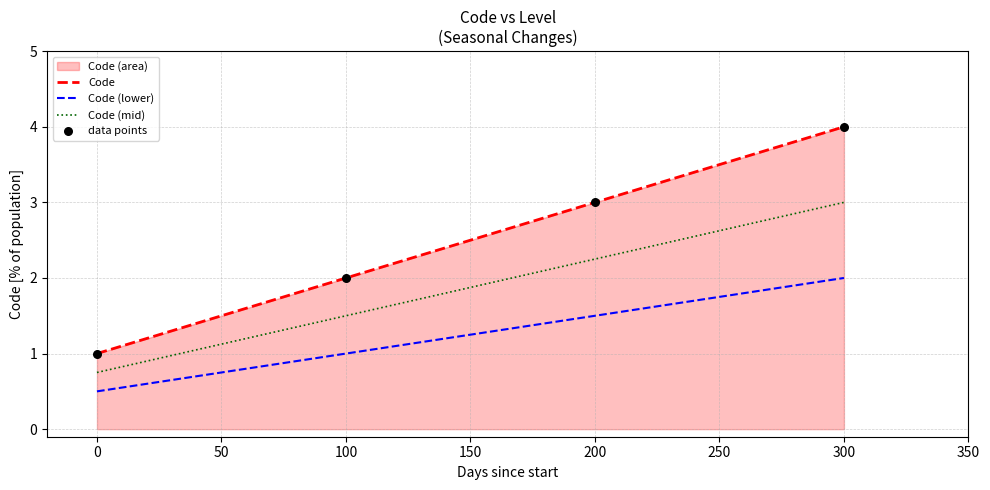

What is the minimum value for Code (lower)?

0.5